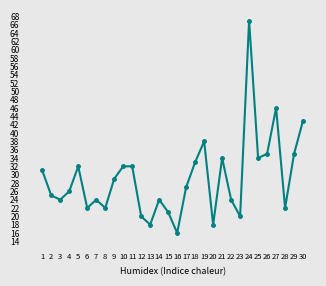

True or false: the data shows 19 at 25.

False